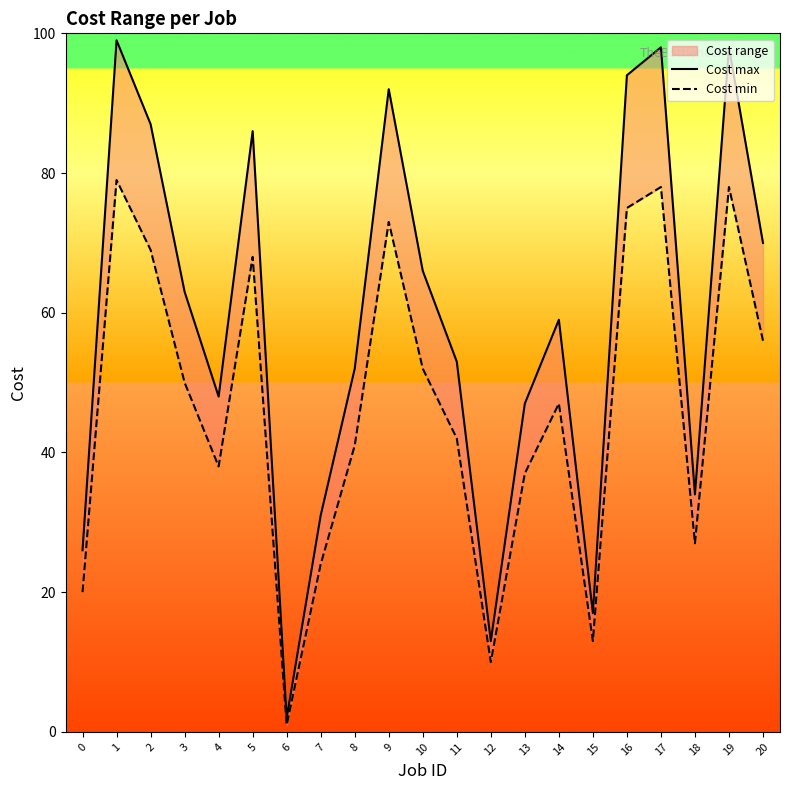

Reading left to right, list all the values displayed in this chart.

Cost max: 26	99	87	63	48	86	2	31	52	92	66	53	13	47	59	17	94	98	34	98	70
Cost min: 20	79	69	50	38	68	1	24	41	73	52	42	10	37	47	13	75	78	27	78	56